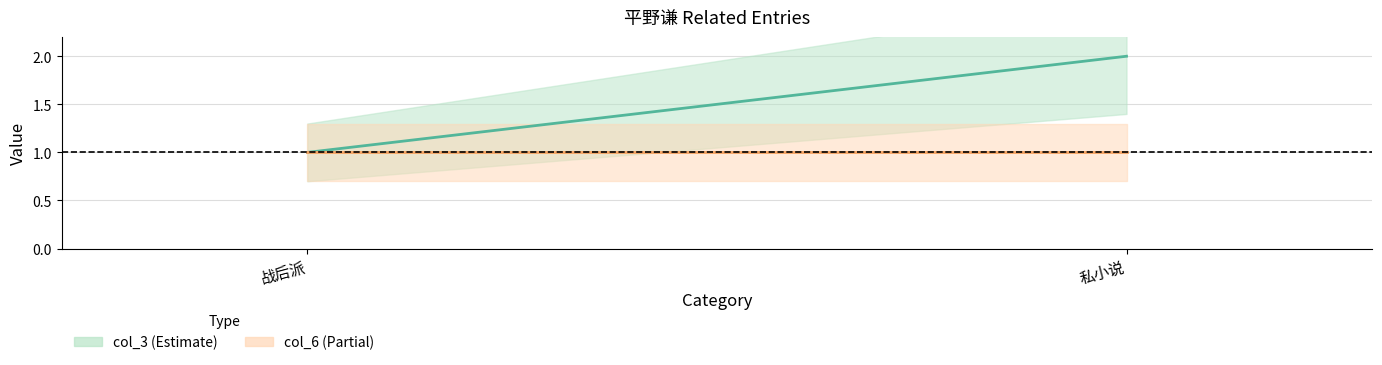

Rank the series at 战后派 from lowest to highest value.

col_3 mean, col_6 mean